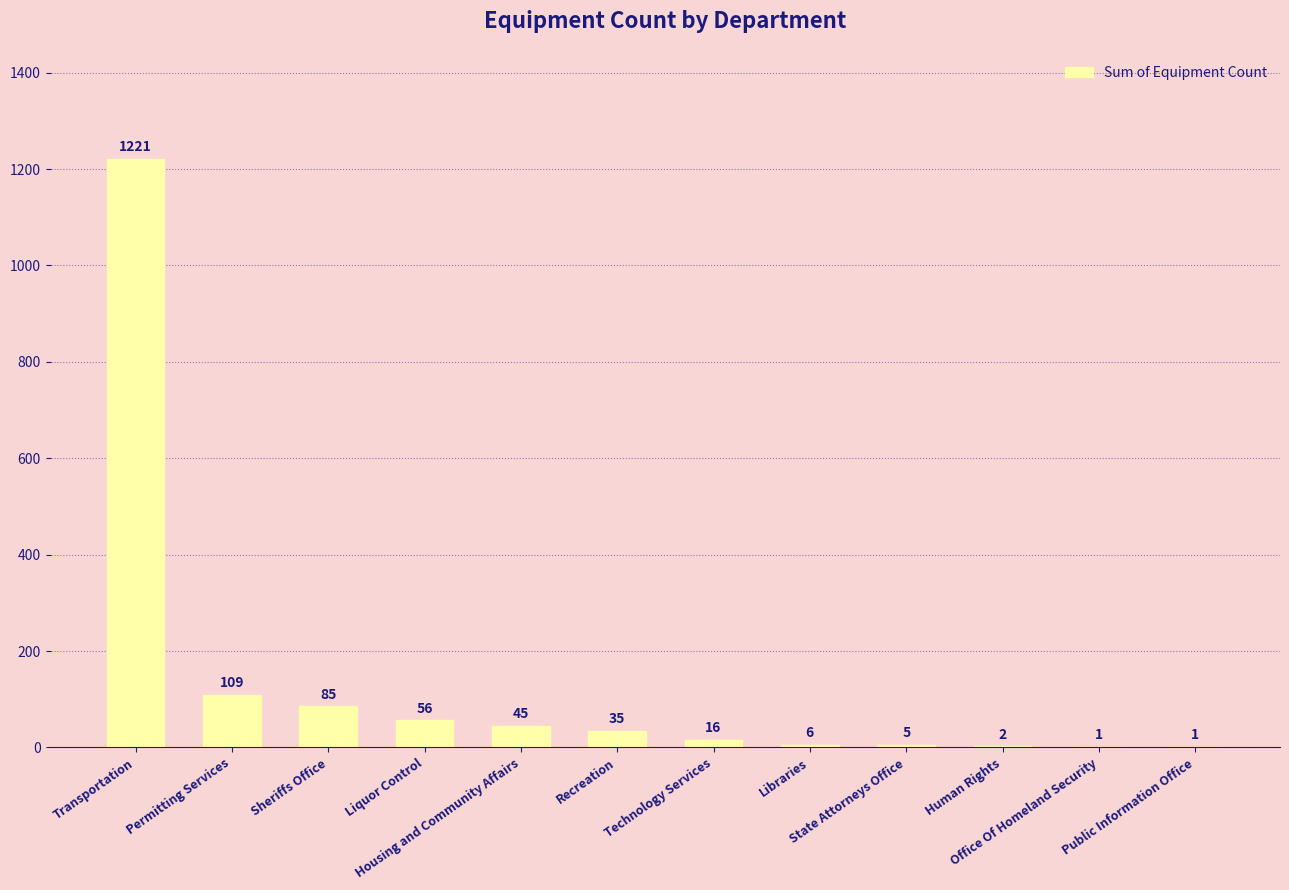

What is the average value?

132